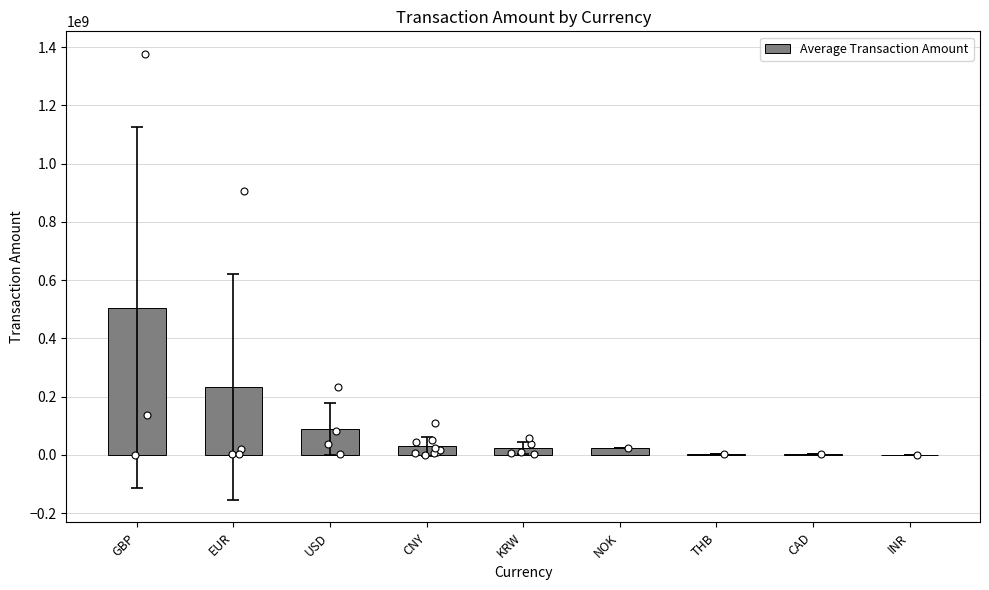

Between CNY and INR, which is larger?

CNY